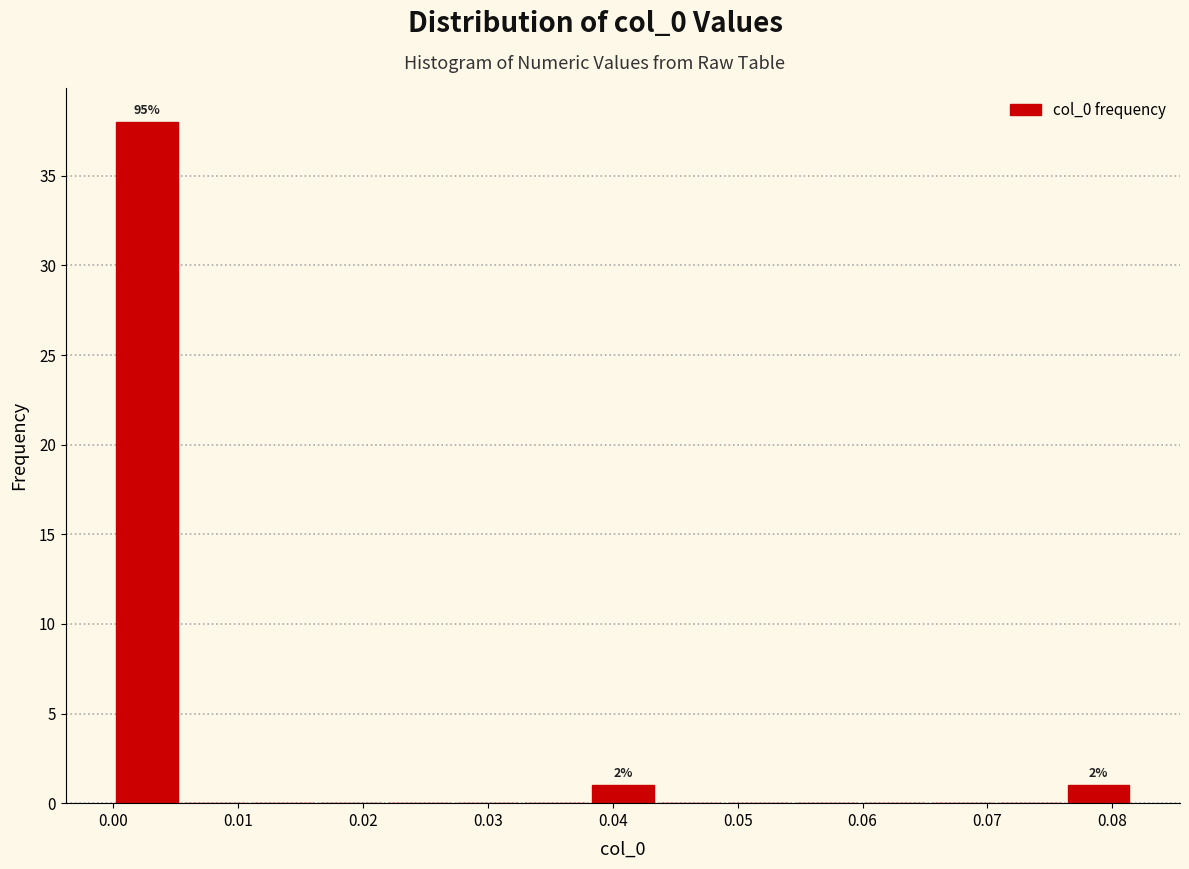

Over which range of the x-axis is the bar tallest?

0.000 to 0.005